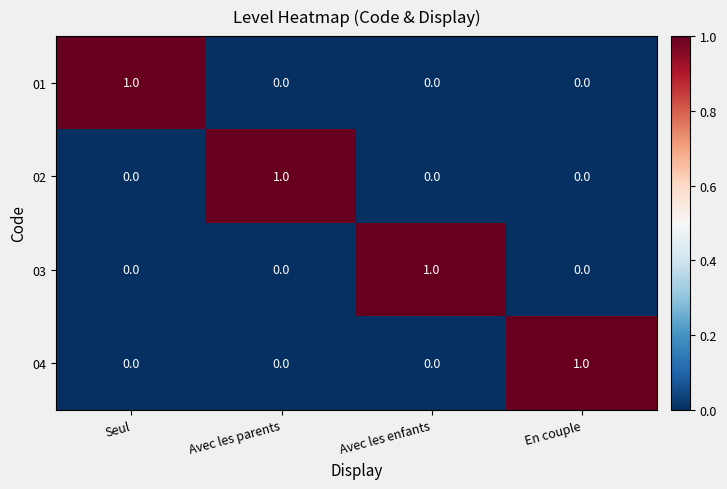

Count the 04 values in the range 0 to 1.

4